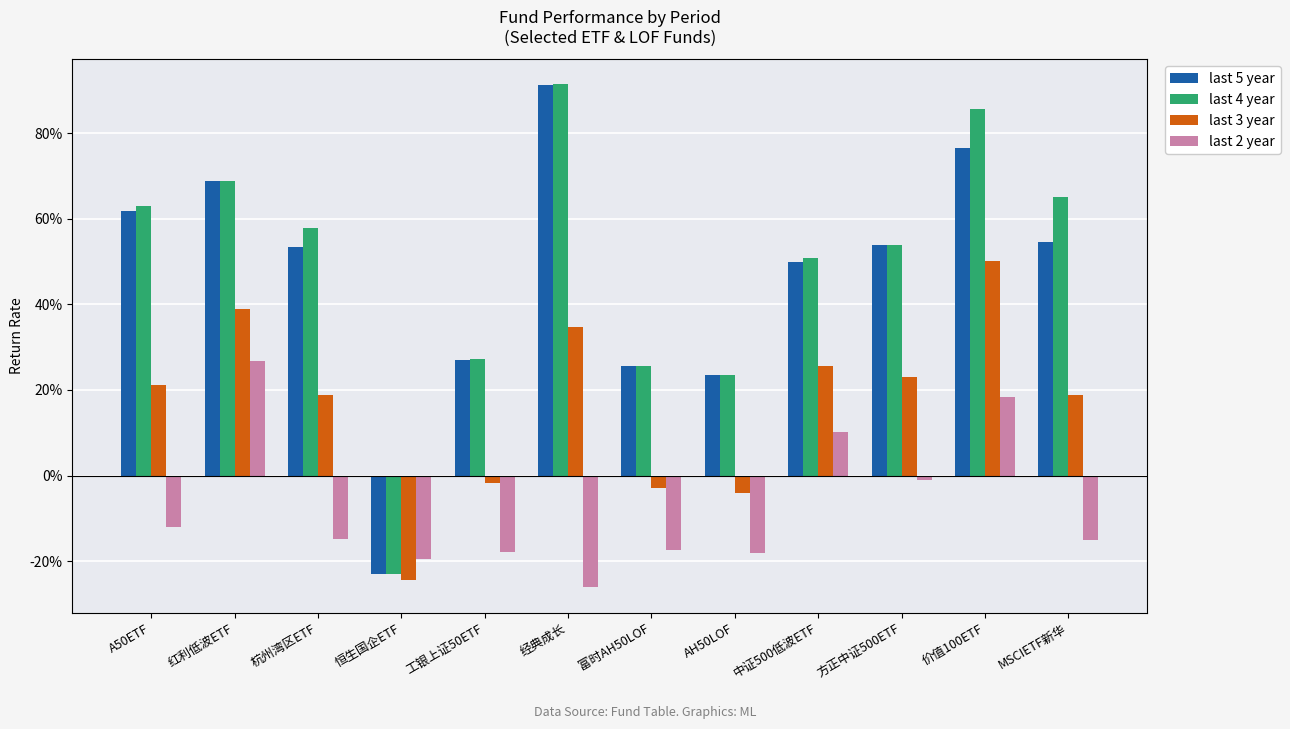

Reading left to right, transcribe all the data shown in this chart.

last 5 year: A50ETF=0.6	红利低波ETF=0.7	杭州湾区ETF=0.5	恒生国企ETF=-0.2	工银上证50ETF=0.3	经典成长=0.9	富时AH50LOF=0.3	AH50LOF=0.2	中证500低波ETF=0.5	方正中证500ETF=0.5	价值100ETF=0.8	MSCIETF新华=0.5
last 4 year: A50ETF=0.6	红利低波ETF=0.7	杭州湾区ETF=0.6	恒生国企ETF=-0.2	工银上证50ETF=0.3	经典成长=0.9	富时AH50LOF=0.3	AH50LOF=0.2	中证500低波ETF=0.5	方正中证500ETF=0.5	价值100ETF=0.9	MSCIETF新华=0.7
last 3 year: A50ETF=0.2	红利低波ETF=0.4	杭州湾区ETF=0.2	恒生国企ETF=-0.2	工银上证50ETF=-0.0	经典成长=0.3	富时AH50LOF=-0.0	AH50LOF=-0.0	中证500低波ETF=0.3	方正中证500ETF=0.2	价值100ETF=0.5	MSCIETF新华=0.2
last 2 year: A50ETF=-0.1	红利低波ETF=0.3	杭州湾区ETF=-0.1	恒生国企ETF=-0.2	工银上证50ETF=-0.2	经典成长=-0.3	富时AH50LOF=-0.2	AH50LOF=-0.2	中证500低波ETF=0.1	方正中证500ETF=-0.0	价值100ETF=0.2	MSCIETF新华=-0.2